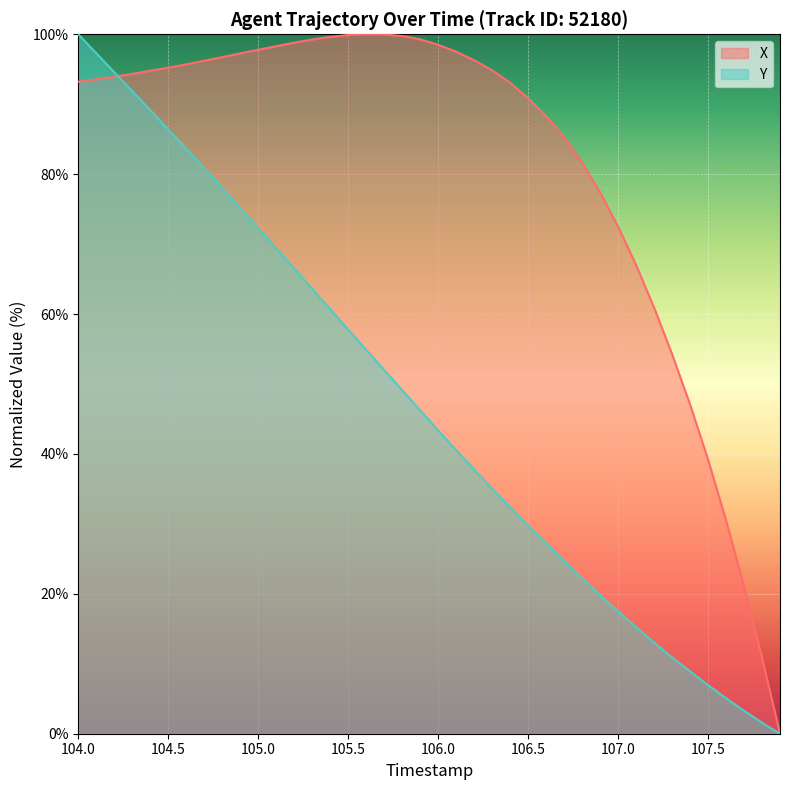

At how many categories does at least one series exceed 4?

39